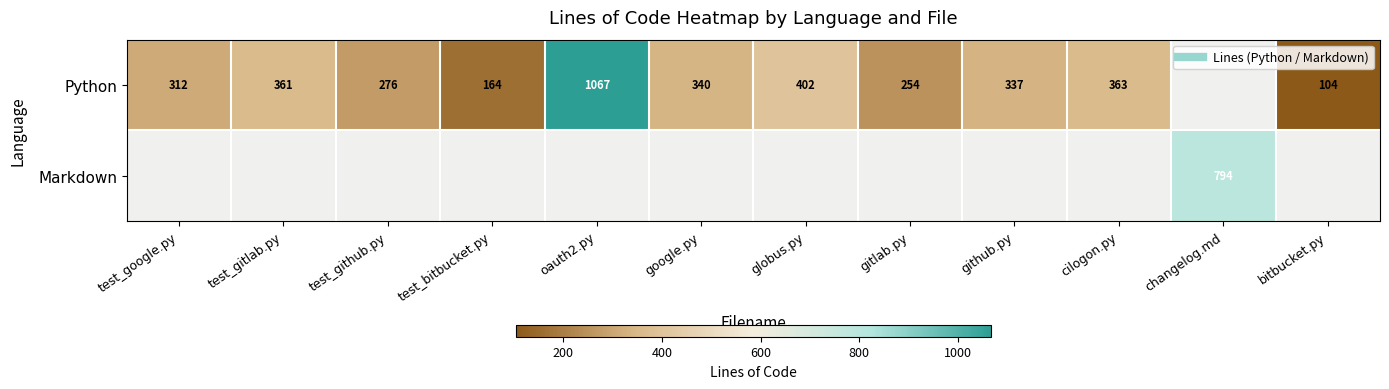

How many values in the Python series exceed 340?

4